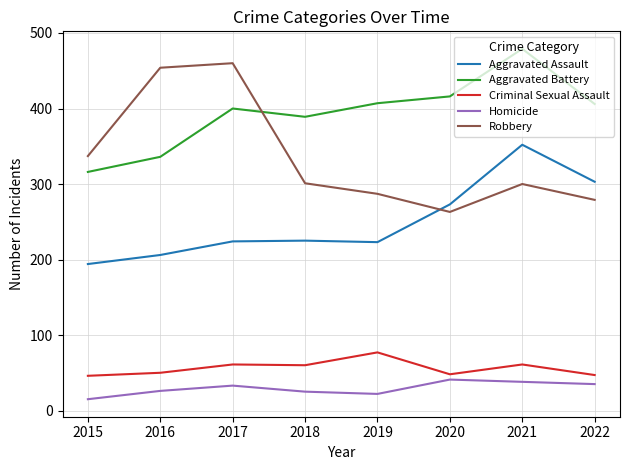

True or false: Aggravated Battery has a value of 316 at 2015.

True